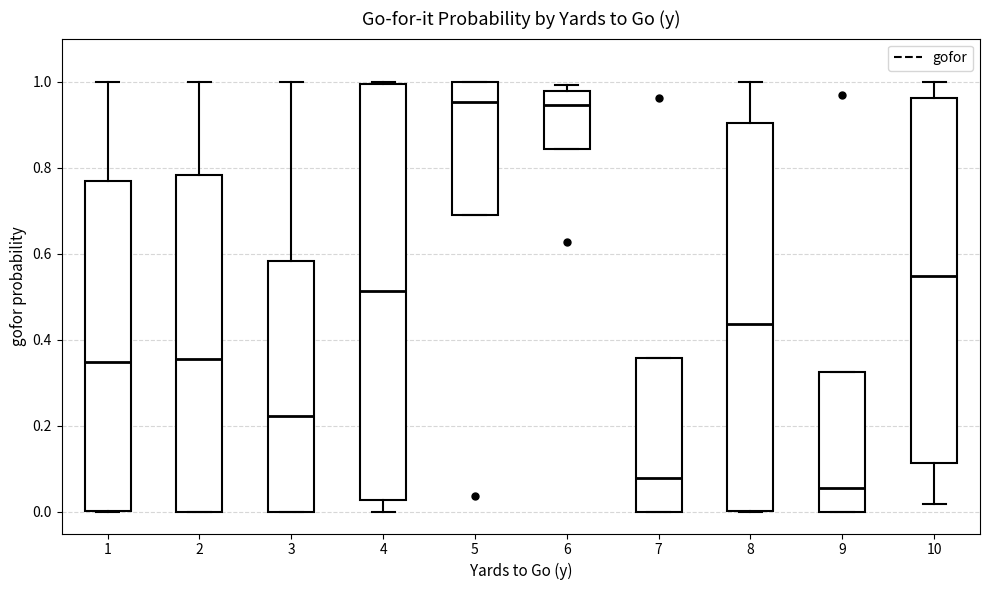

Where is the lower edge of the box at x = 8 on the y-axis? The values are not printed on the chart, so give them approximately, as read against the axis.

0.00